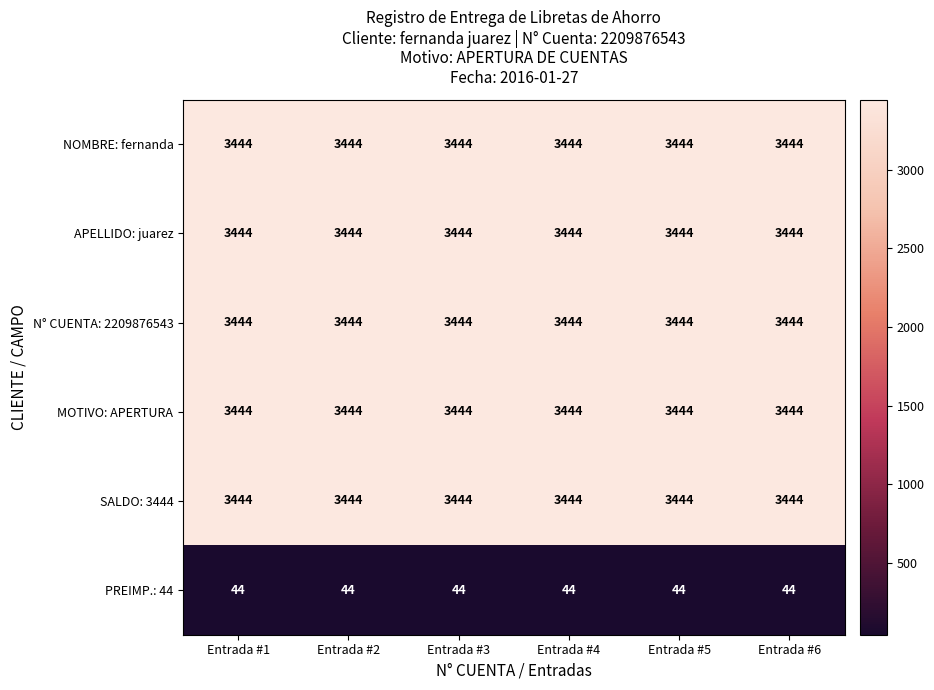

The value of NOMBRE: fernanda at Entrada #5 is 820. True or false?

False